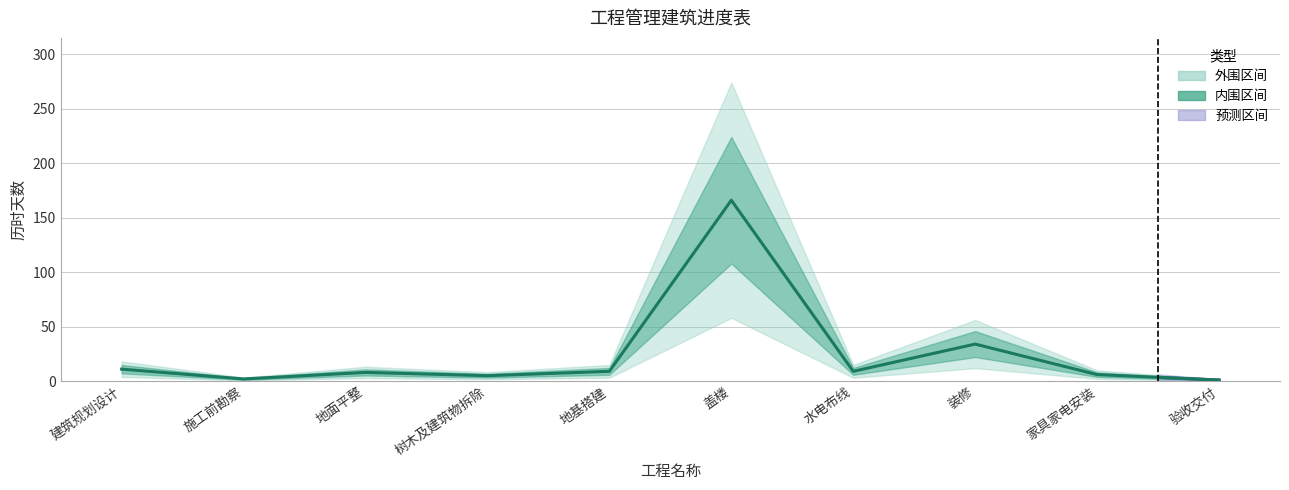

How many data points are less than 9?

5